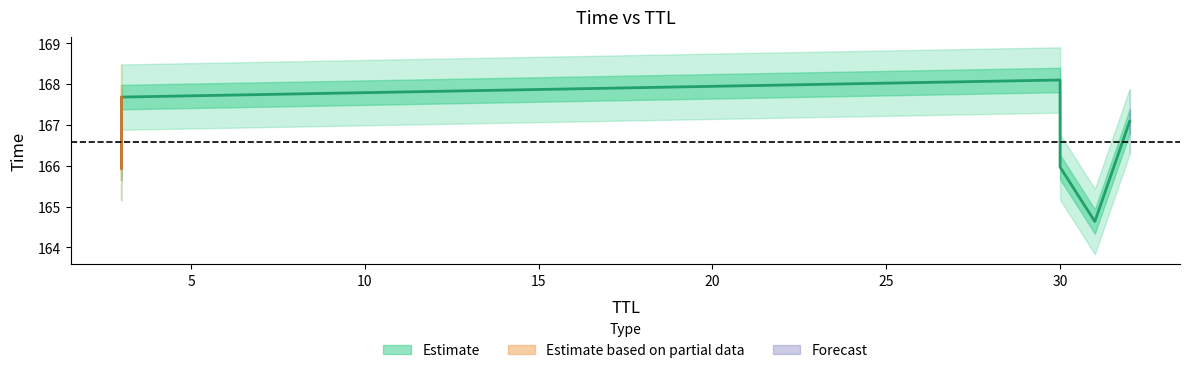

What is the sum of the values at 30 and 3?

335.8